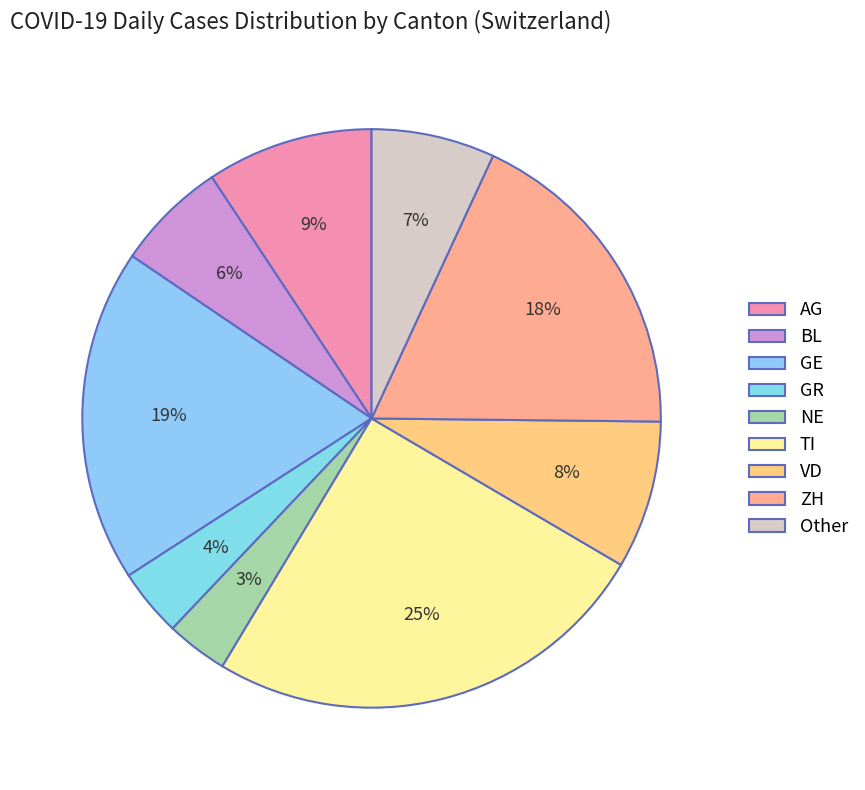

To the nearest percent, what is the difference between the NE and VD slice percentages?

5%